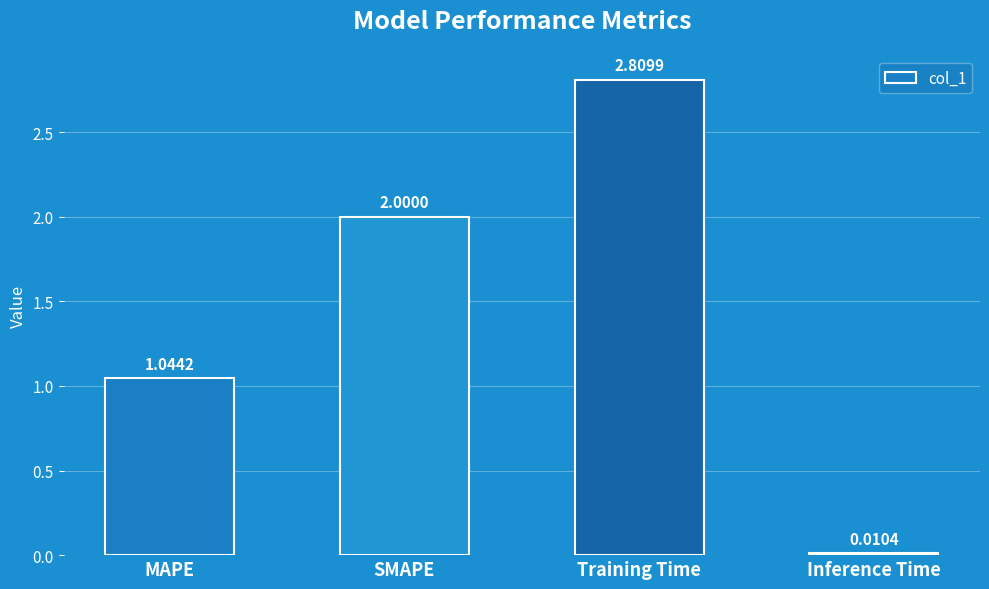

What is the label of the 3rd bar from the left?

Training Time